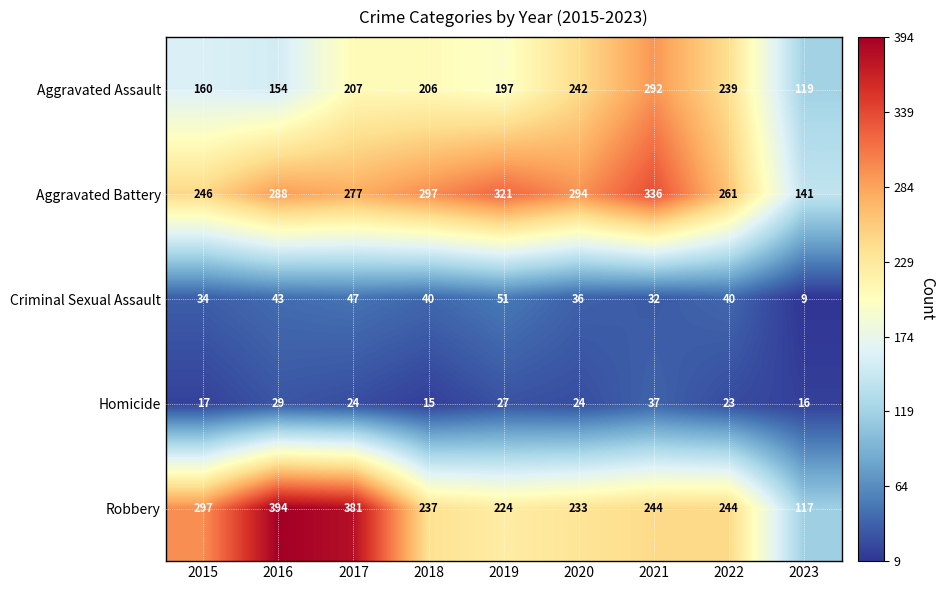

At which label is Aggravated Assault closest to 205?

2018